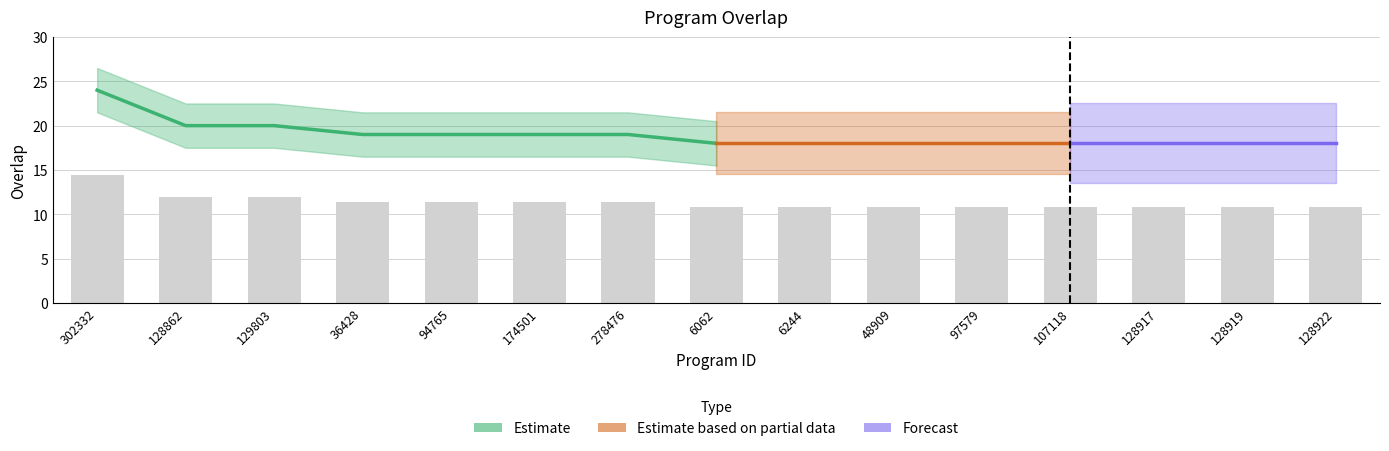

What is the smallest value displayed?

10.8